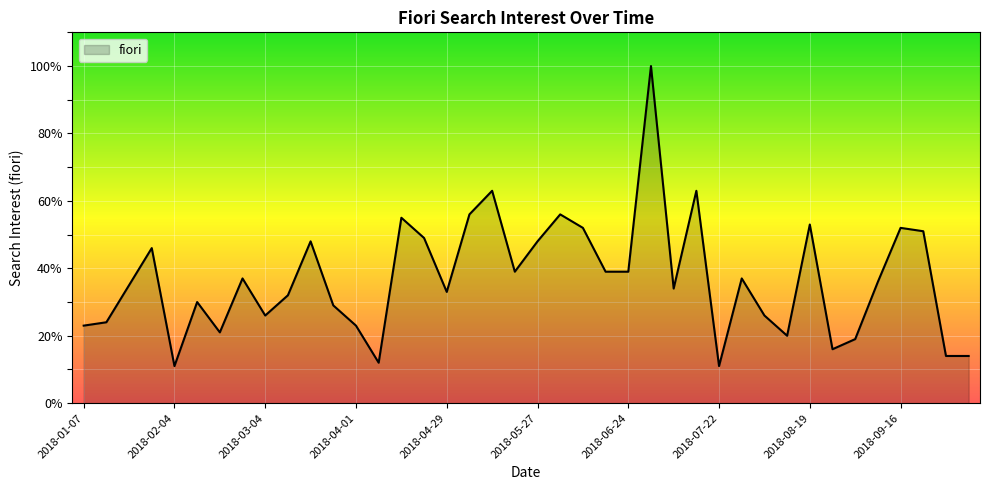

What is the minimum value shown in the chart?

11